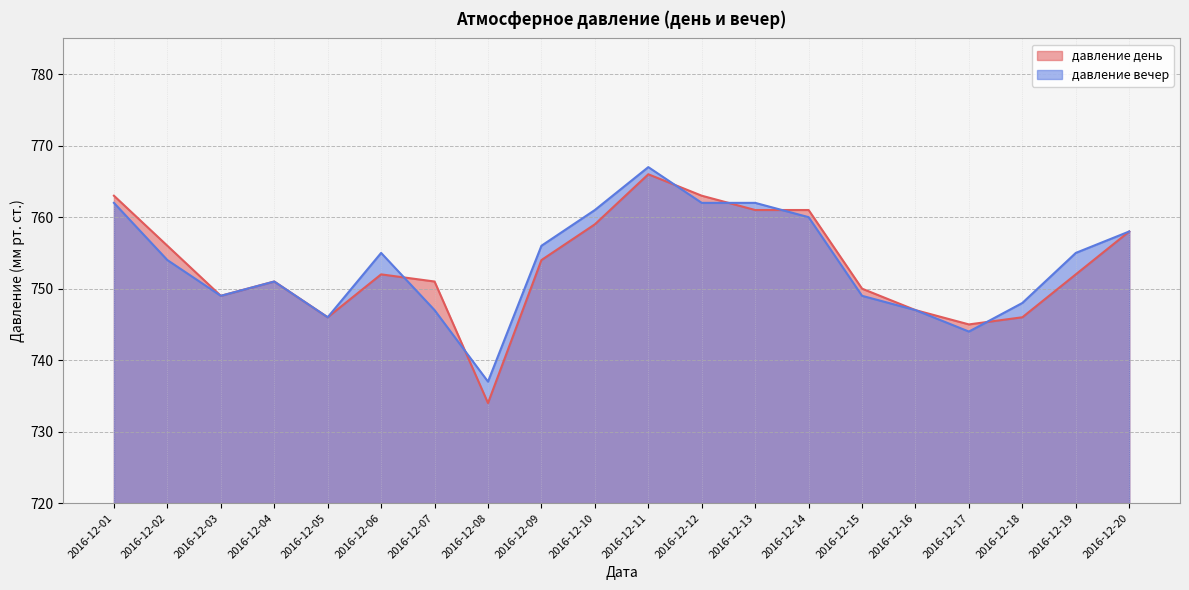

What is the difference between the second highest and second lowest values in the давление день series?

18